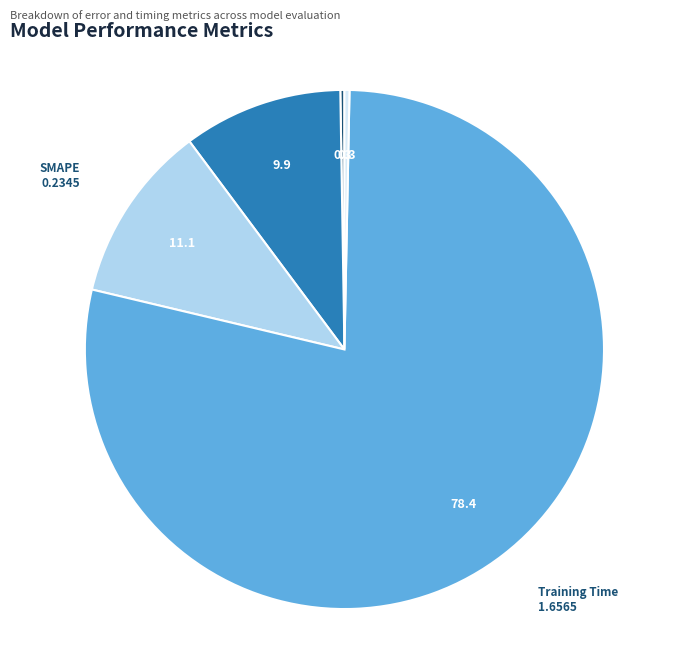

Is there a majority slice in this chart?

Yes